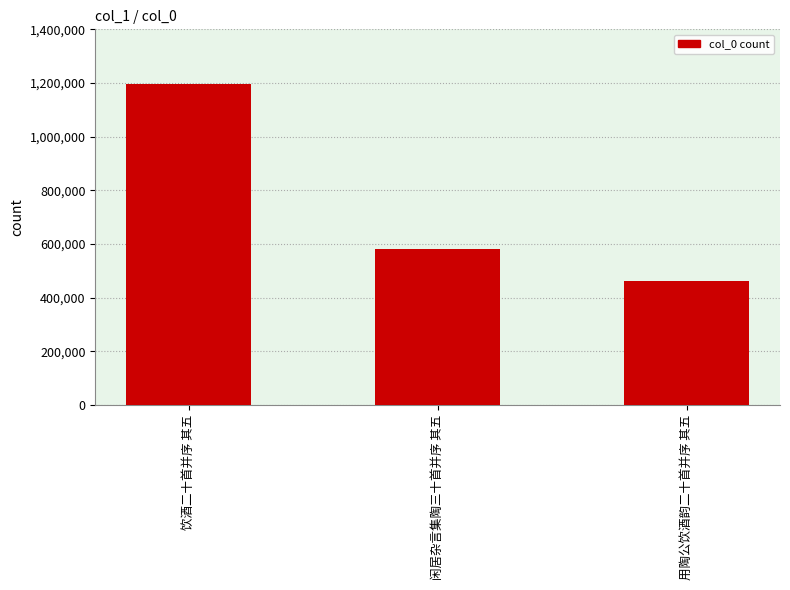

What is the difference between the values at 闲居杂言集陶三十首并序 其五 and 饮酒二十首并序 其五?

616943